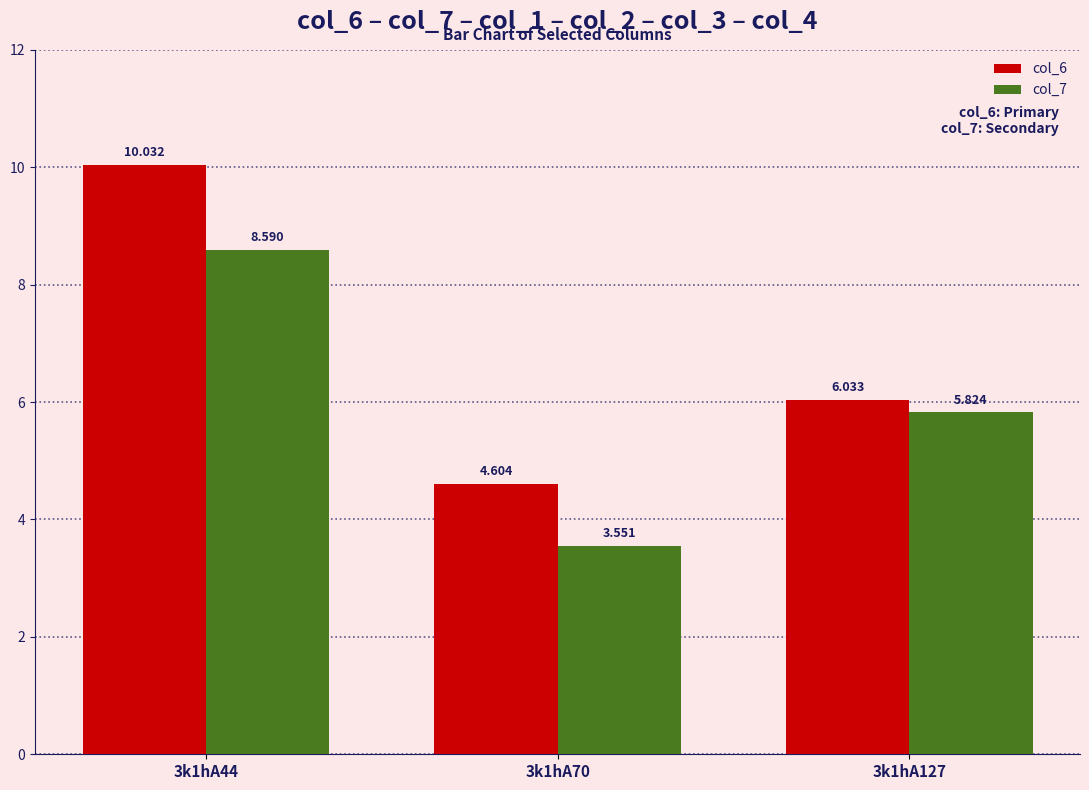

What are all the series names shown in the legend?

col_6, col_7